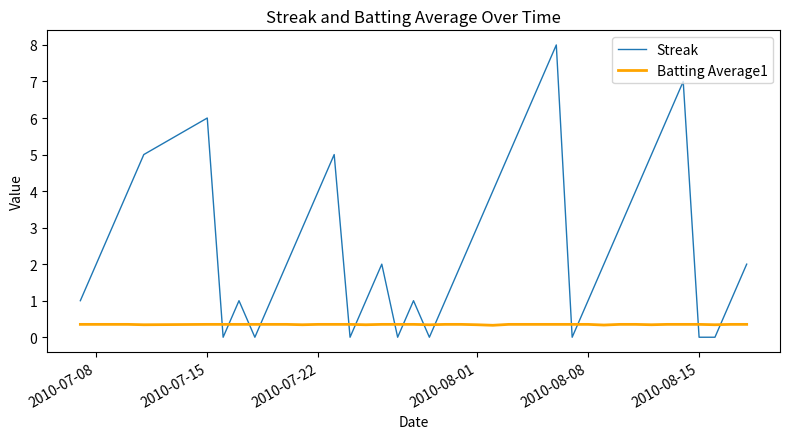

Rank the series by their maximum value, from highest to lowest.

Streak, Batting Average1